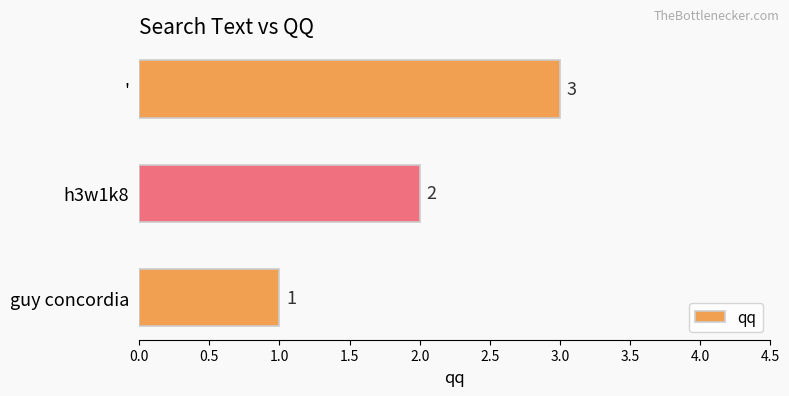

Does the chart contain stacked bars?

No